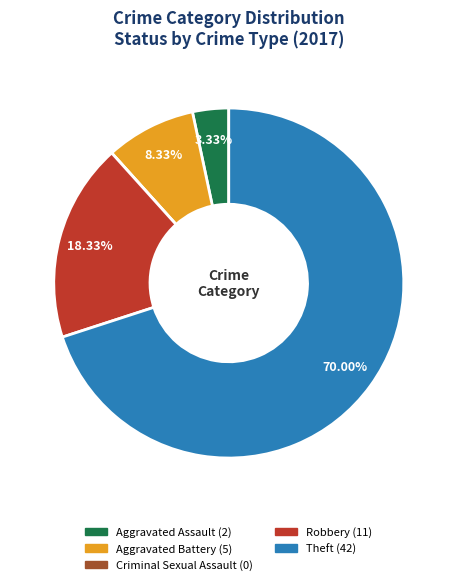

The Robbery slice represents 18% of the pie. True or false?

True